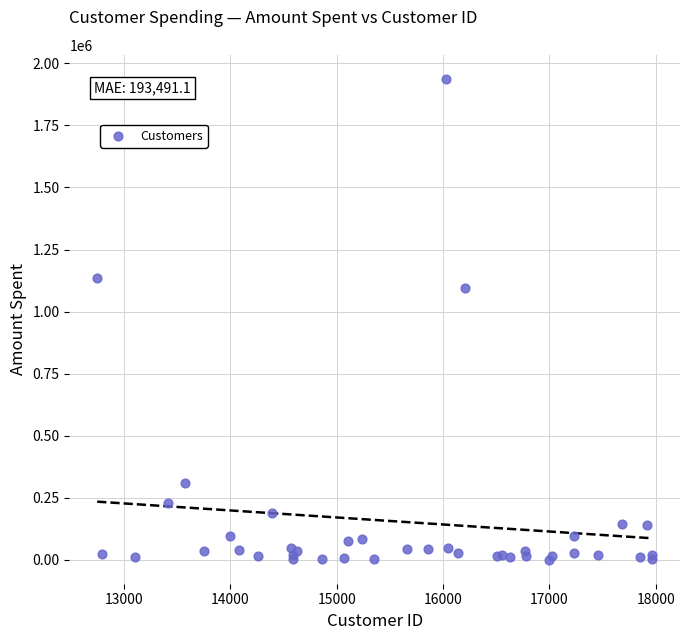

What Y value in the scatter plot is closest to 968839?

1096487.6